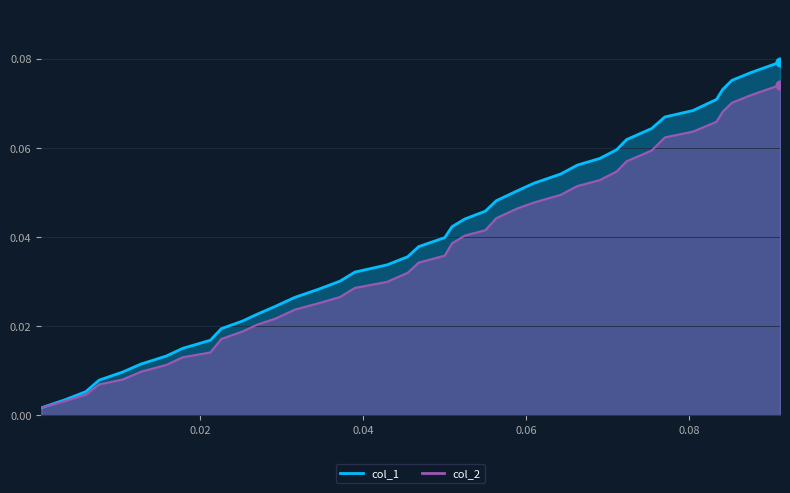

Which series has the largest total across all categories?

col_1